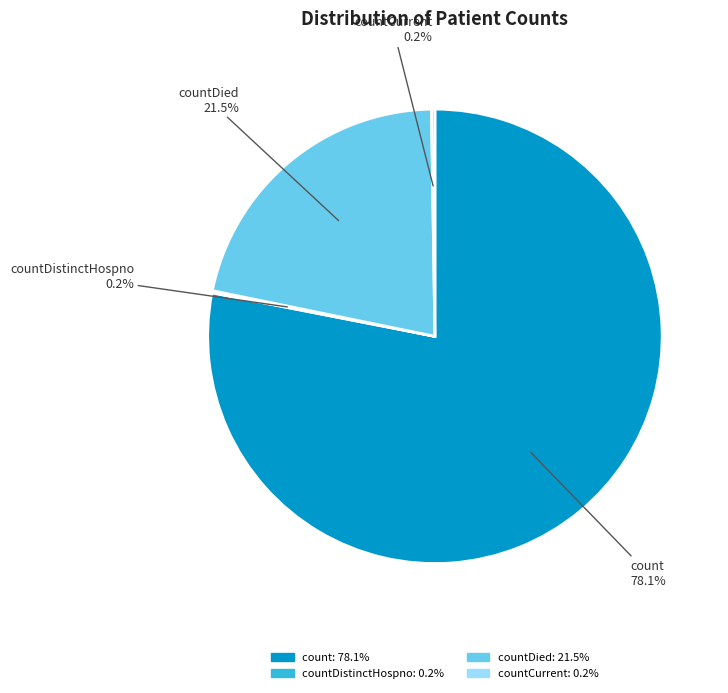

Is there any slice that represents more than half of the pie?

Yes